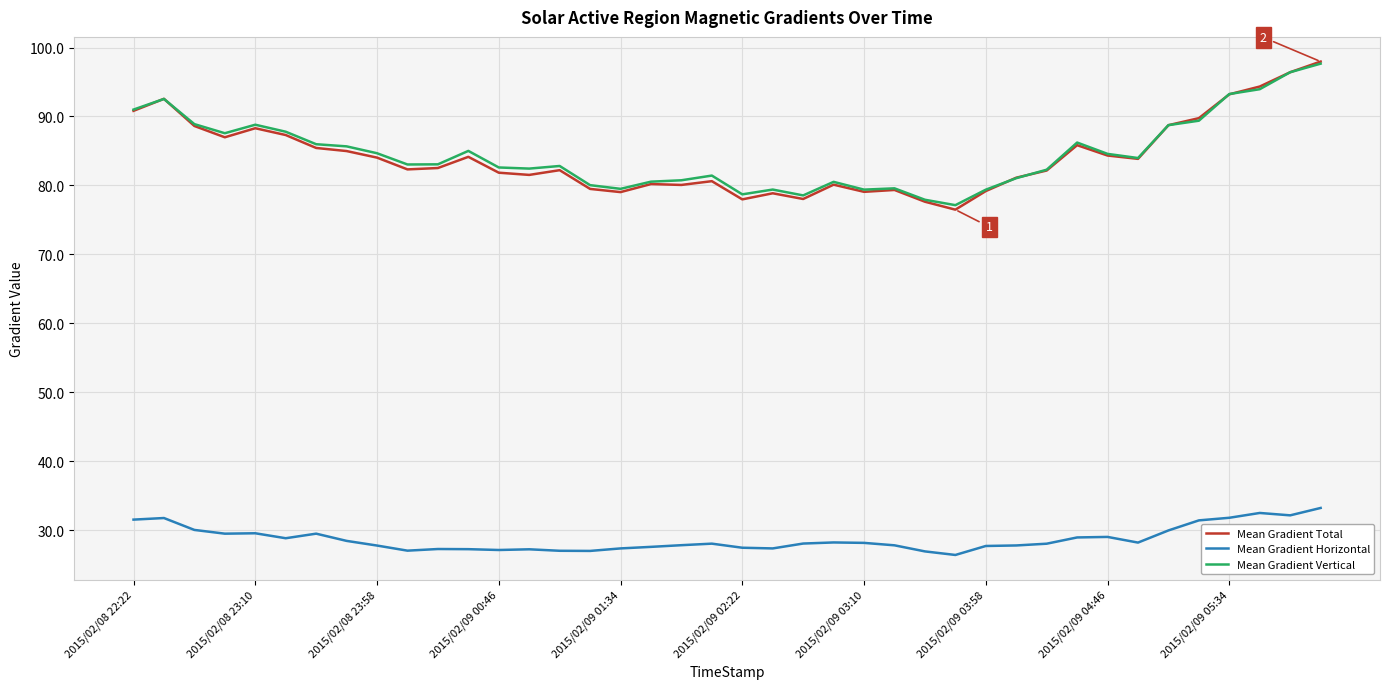

Which series ends up on top after the final intersection of Mean Gradient Vertical and Mean Gradient Total?

Mean Gradient Total